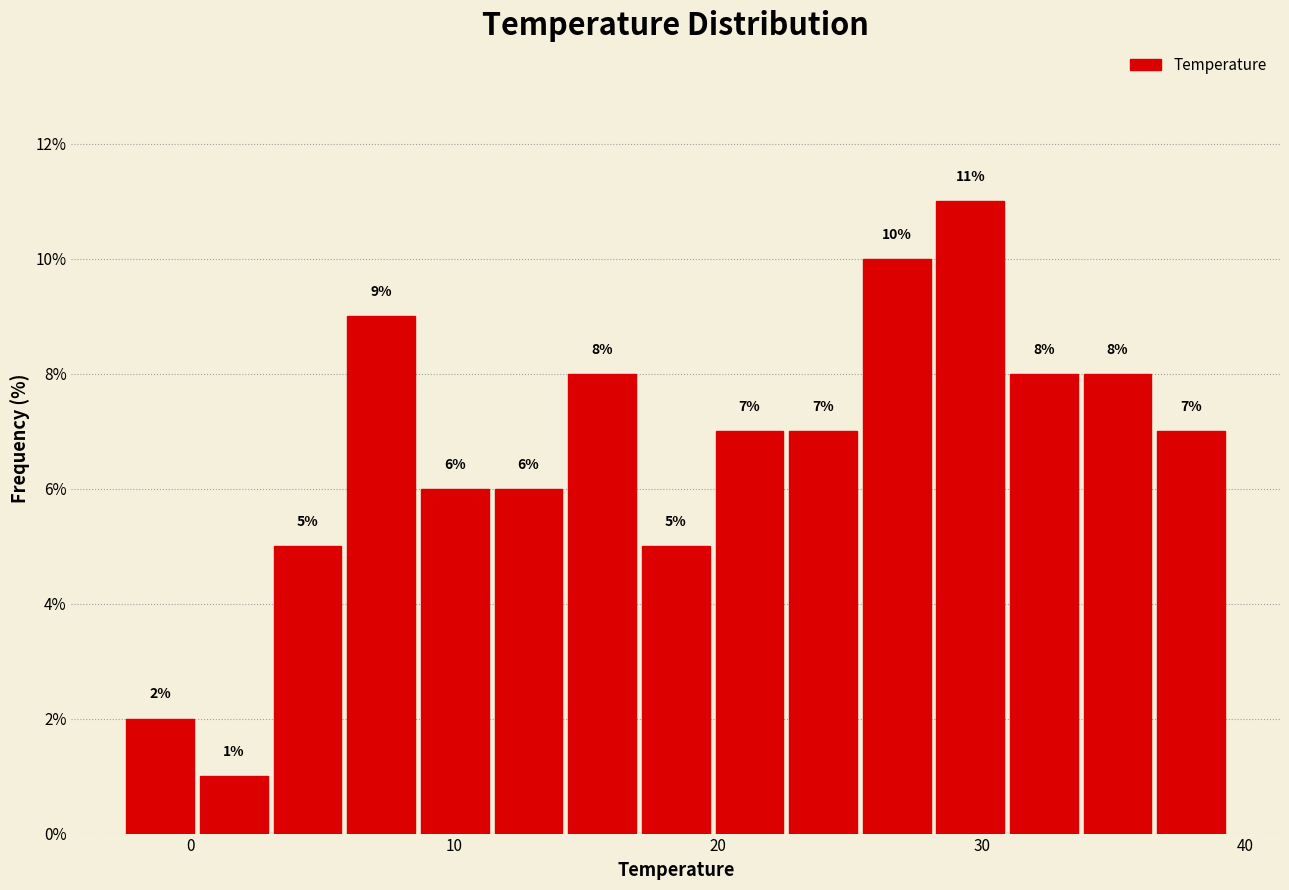

Around what value on the x-axis is the tallest bar? Give the approximate position of its centre, as read against the axis.

30